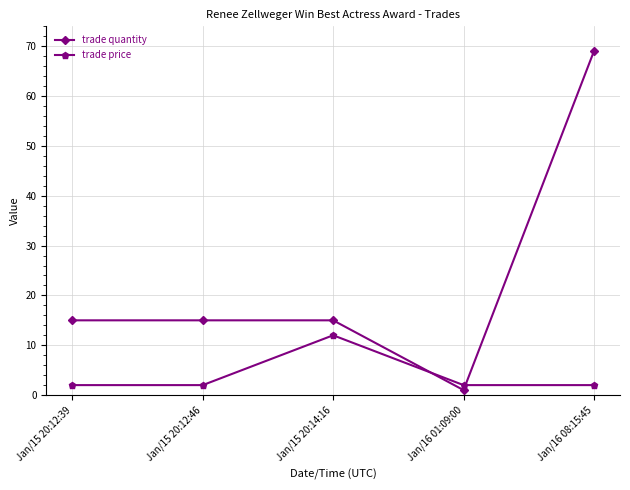

At which category is the sum across all series the highest?

Jan/16 08:15:45